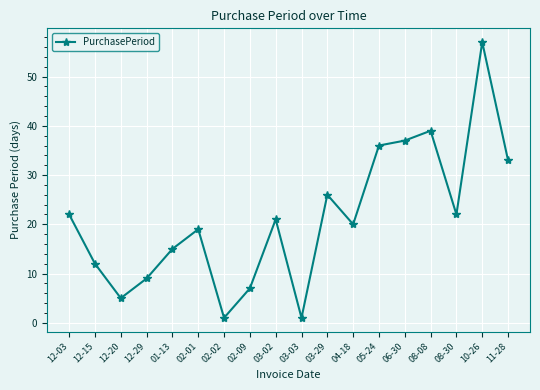

What is the change in value from 12-20 to 02-09?

+2